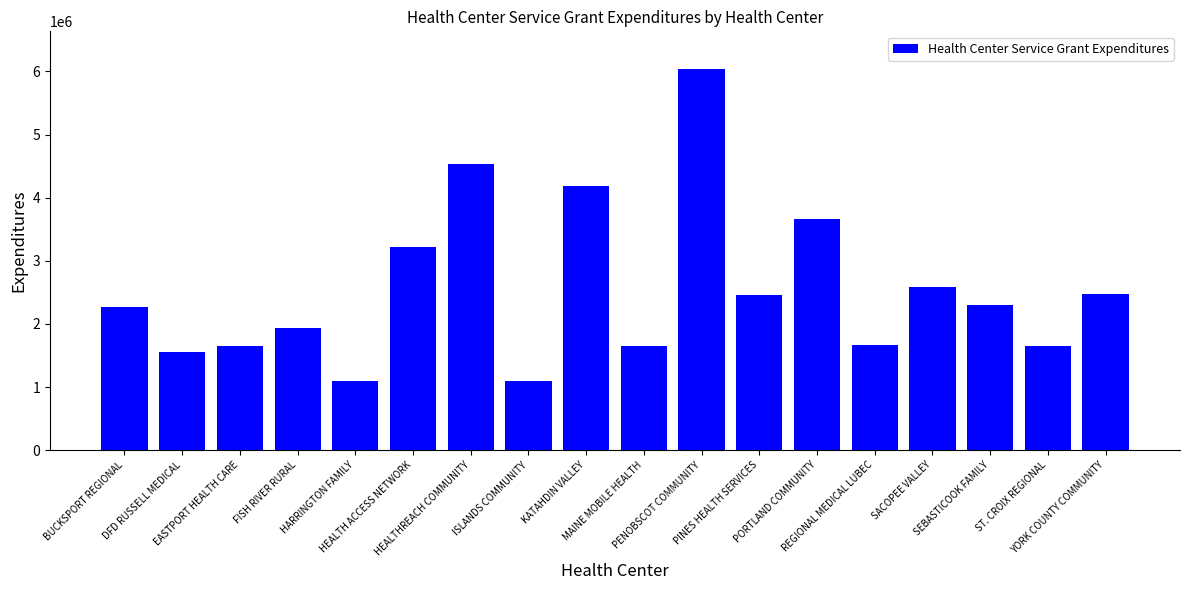

Where does the data first go above 2295504?

HEALTH ACCESS NETWORK